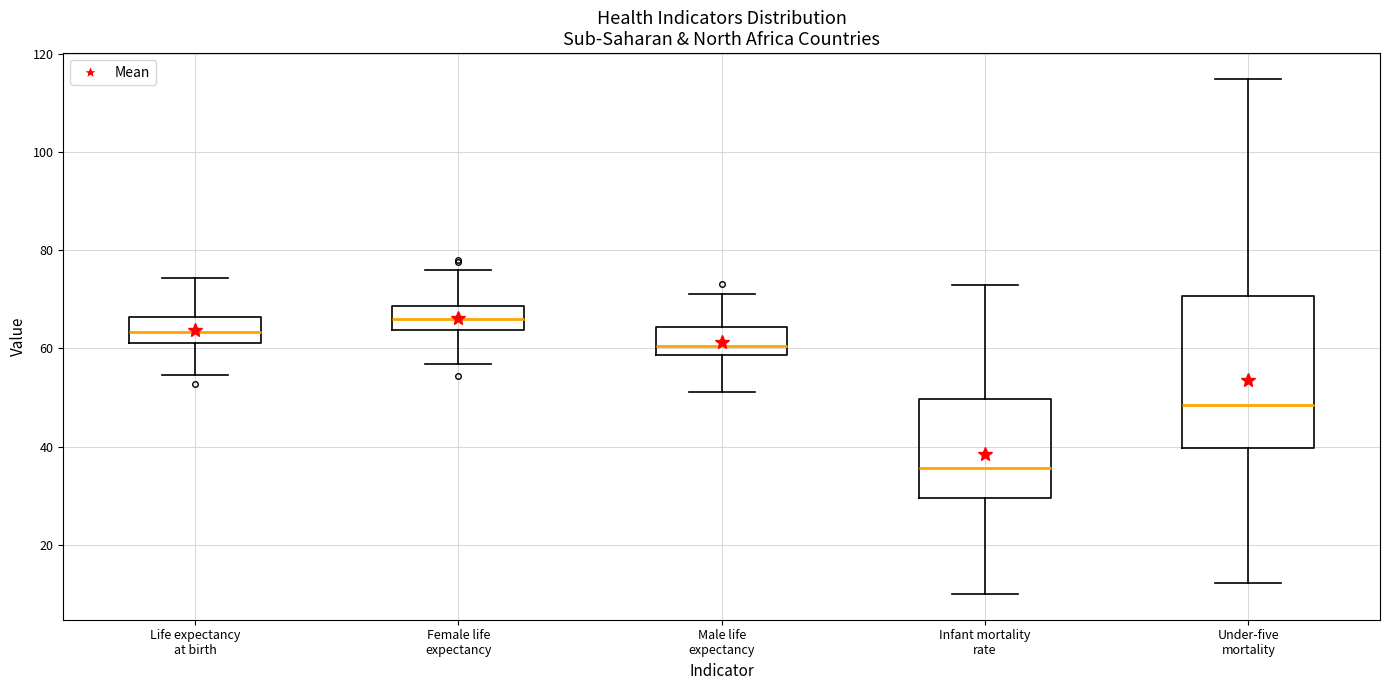

Reading left to right, read every box against the y-axis: the position of its median line, the range the box covers, and the ends of its whiskers. The values are not printed on the chart, so give them approximately, as read against the axis.

Life expectancy at birth: median 64, box 62 to 66, whiskers 54 to 74
Female life expectancy: median 66, box 64 to 68, whiskers 56 to 76
Male life expectancy: median 60, box 58 to 64, whiskers 52 to 72
Infant mortality rate: median 36, box 30 to 50, whiskers 10 to 72
Under-five mortality: median 48, box 40 to 70, whiskers 12 to 114